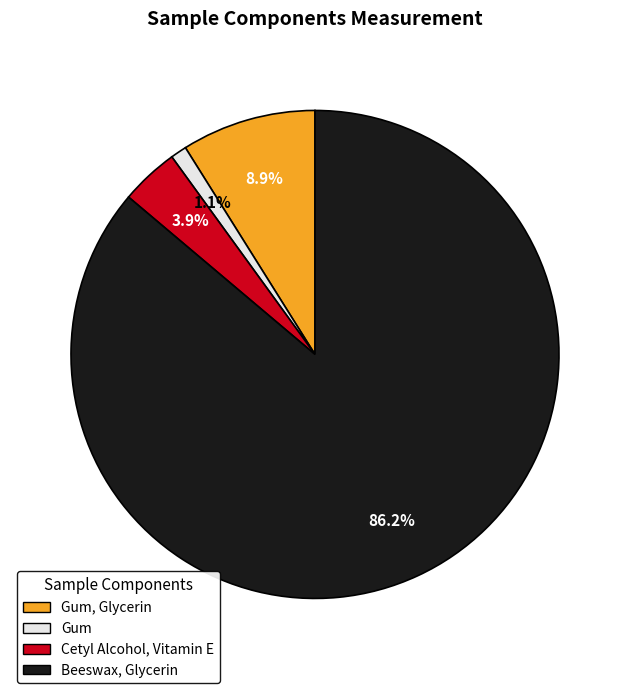

Do Beeswax, Glycerin and Gum, Glycerin together represent more than half of the pie?

Yes